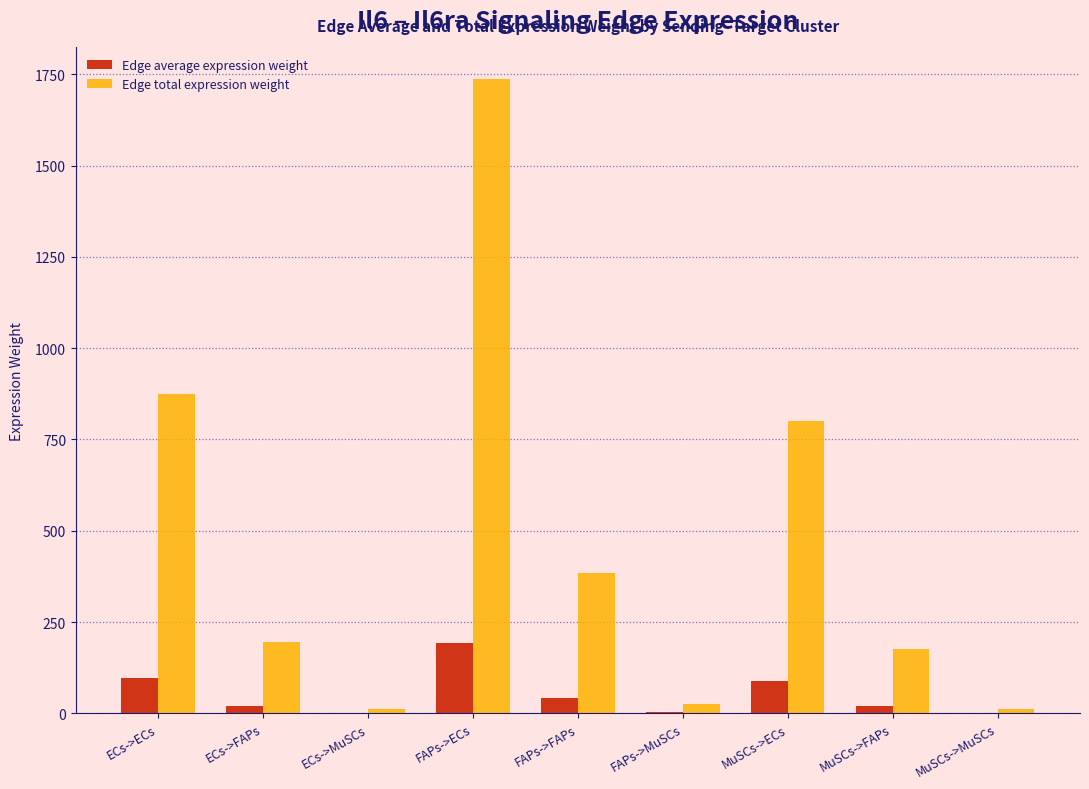

Which category has the highest value in the Edge total expression weight series?

FAPs->ECs